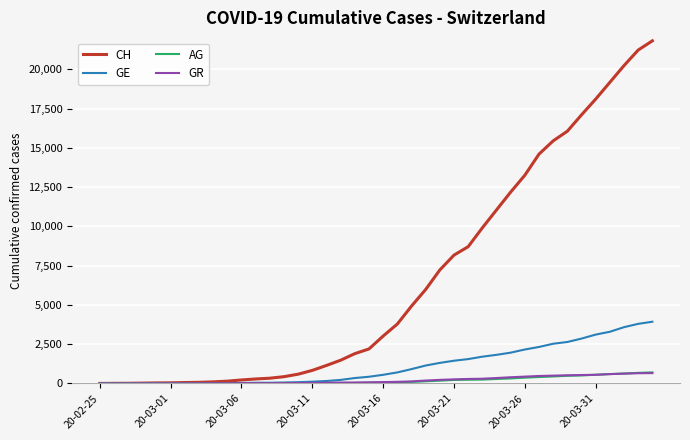

Which series has the largest range (max minus min)?

CH